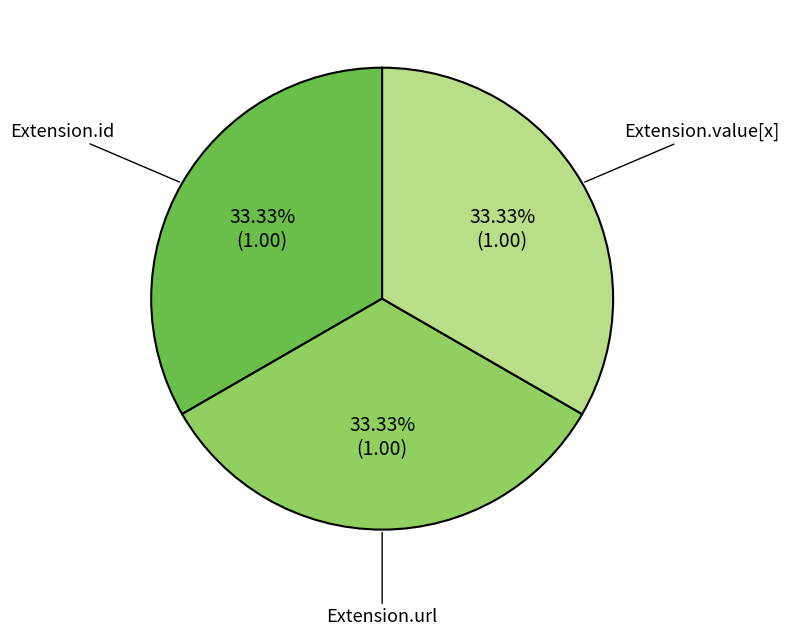

What percentage is the Extension.url slice, to the nearest percent?

33%